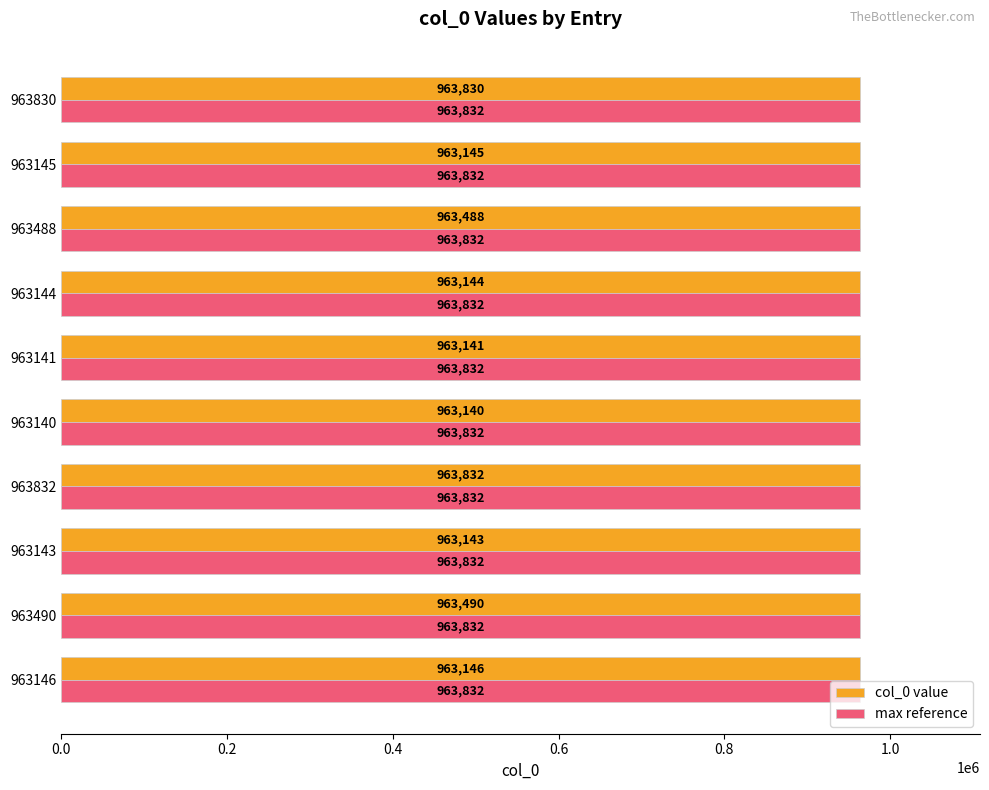

What is the minimum value shown in the chart?

963140